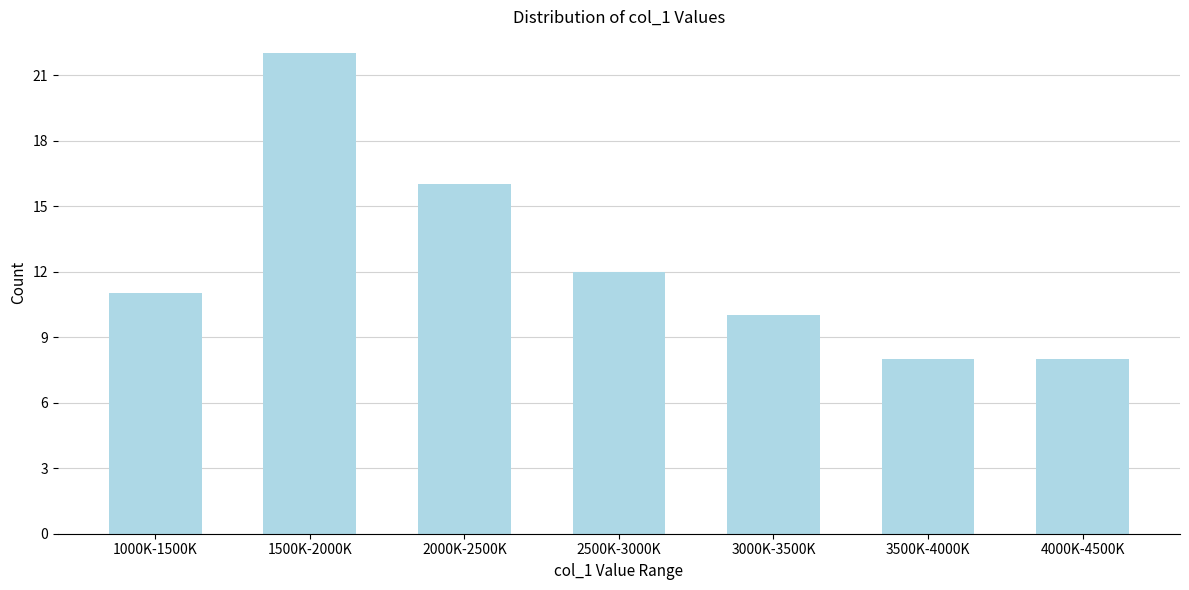

Reading right to left, transcribe all the data shown in this chart.

4000K-4500K=8	3500K-4000K=8	3000K-3500K=10	2500K-3000K=12	2000K-2500K=16	1500K-2000K=22	1000K-1500K=11